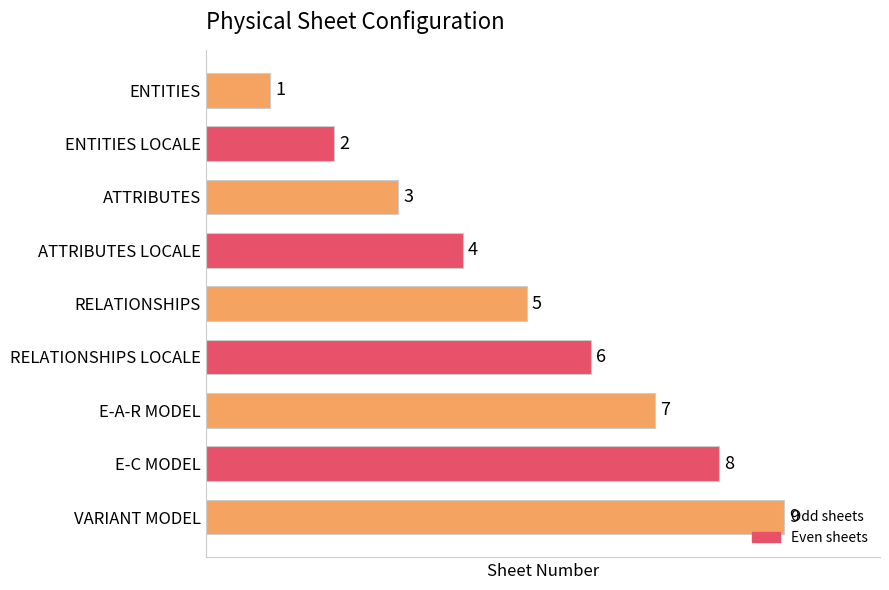

Count the values in the range 3 to 7.

5